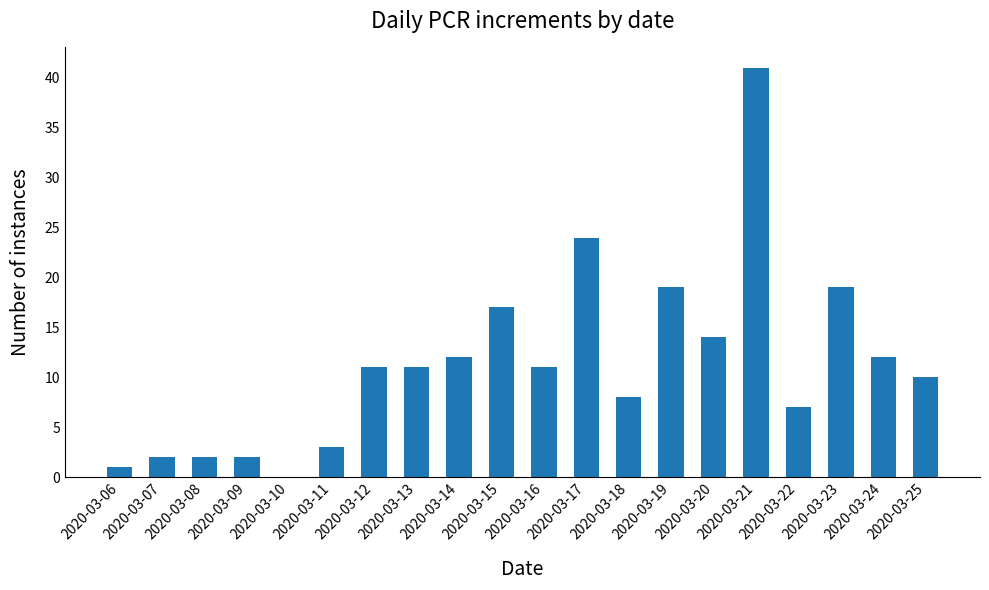

The value at 2020-03-22 is 7. True or false?

True